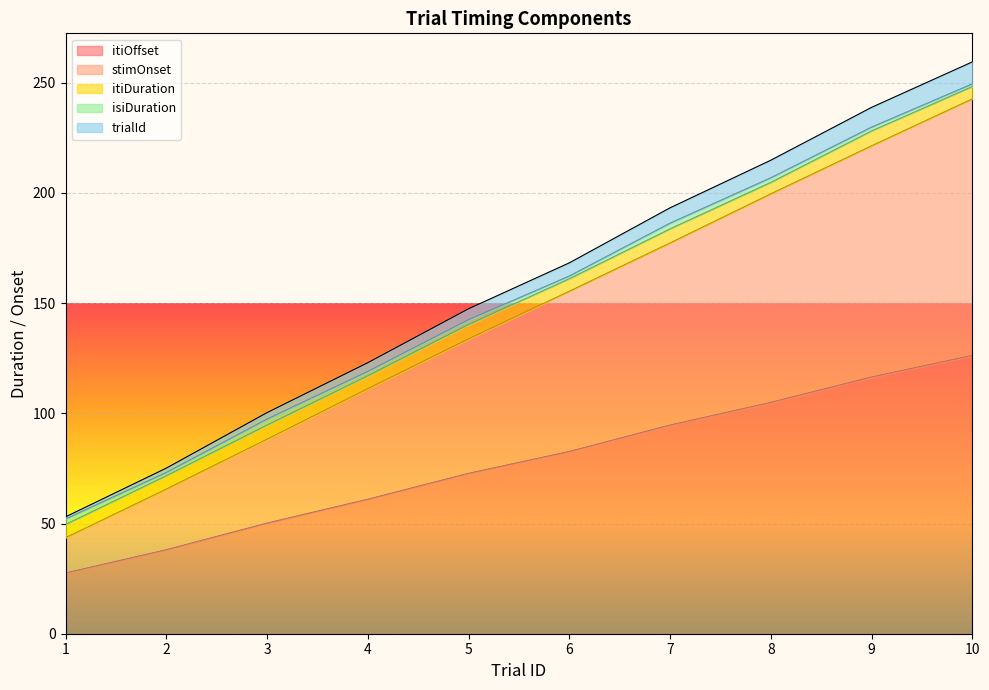

How many data points does each series have?

10